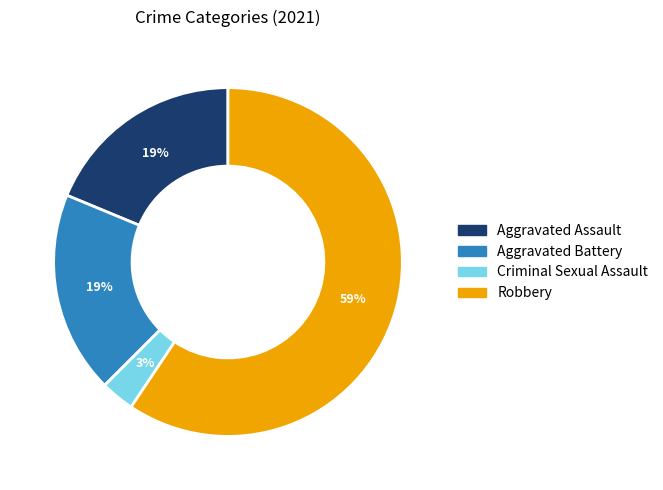

Does Robbery represent more than half of the total?

Yes